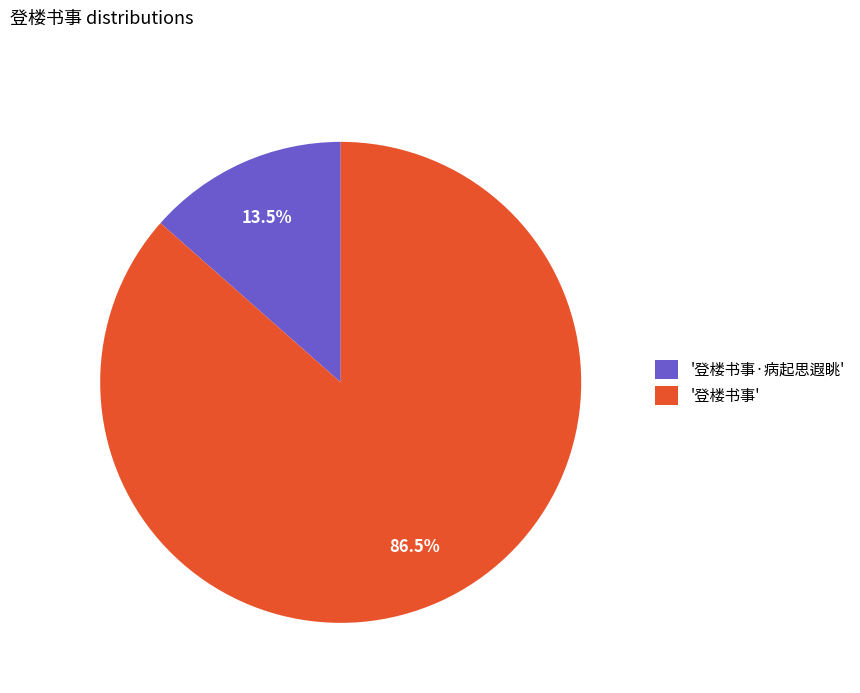

Count the number of slices in the pie.

2